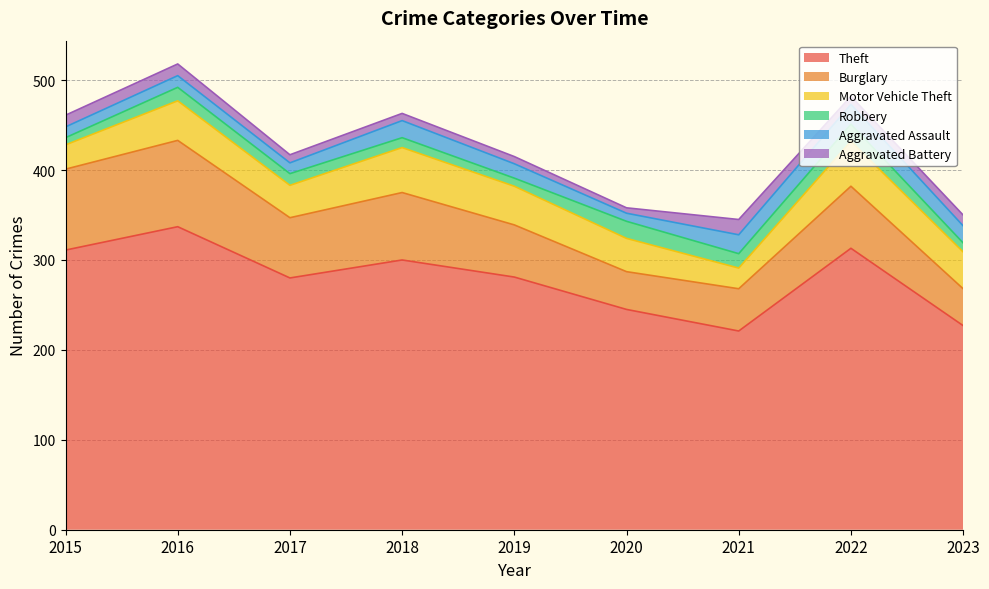

How many data points in Aggravated Assault are less than 16?

4